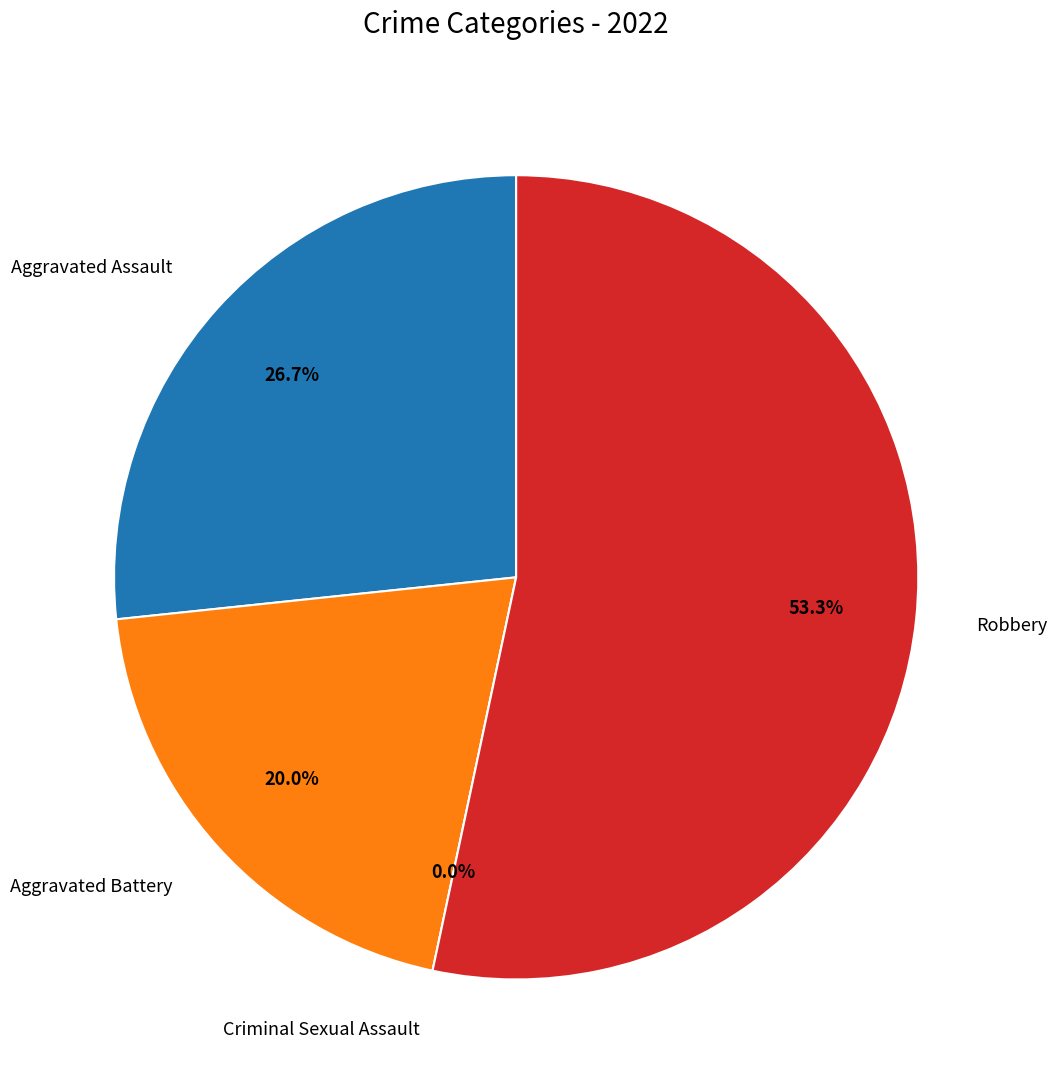

Count the number of slices in the pie.

4